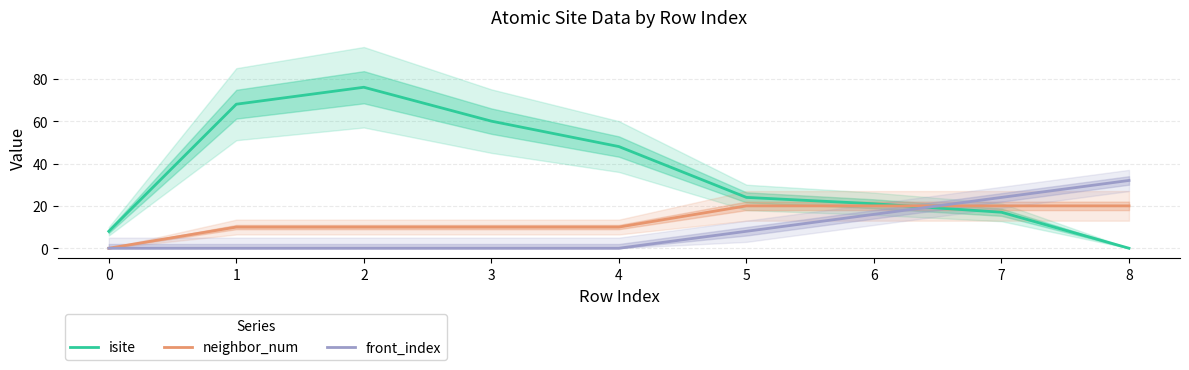

What is the total value across all series at 3?

70